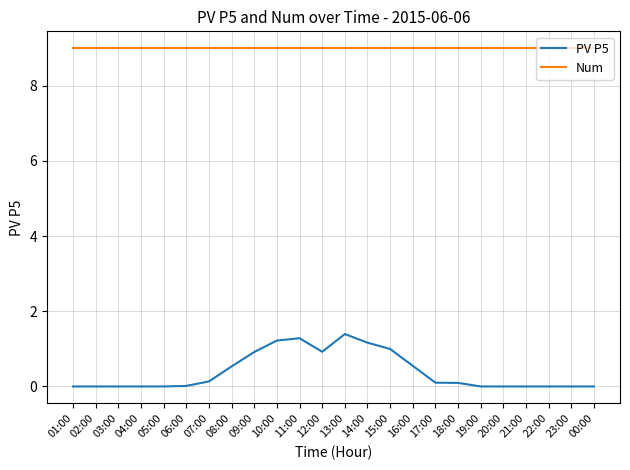

Is this an area chart (filled region under the line)?

No